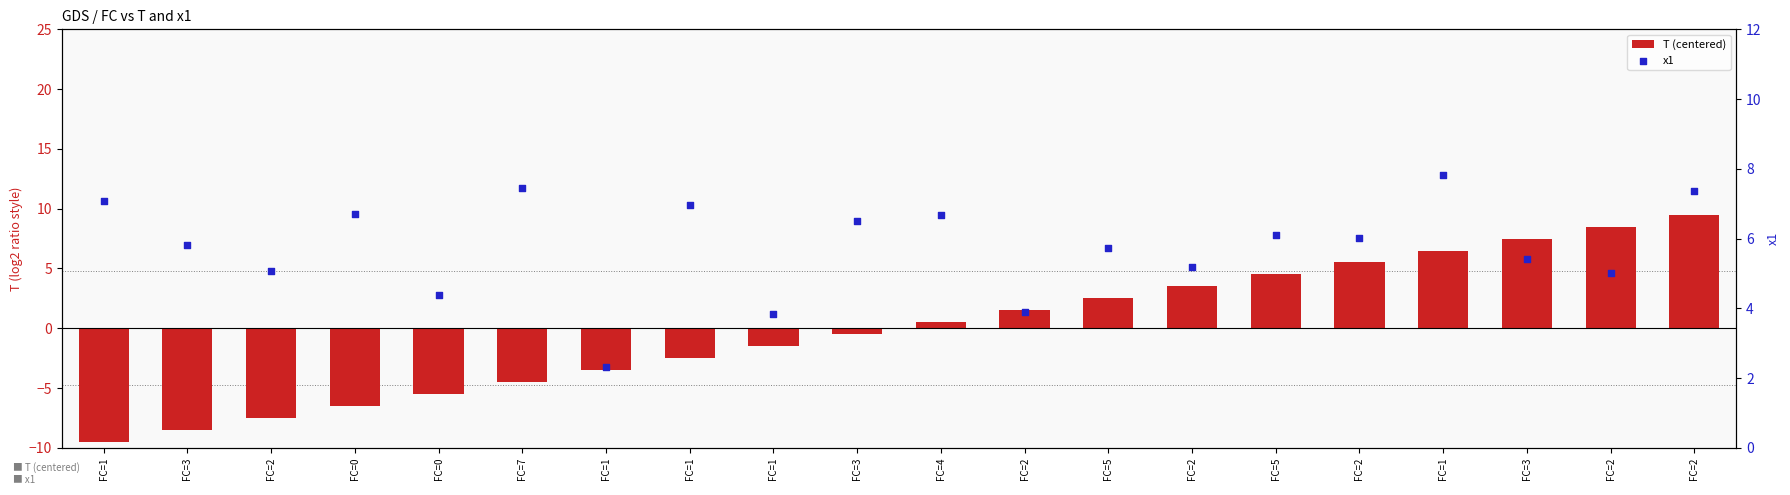

Which series reaches the maximum Y coordinate?

T (centered)